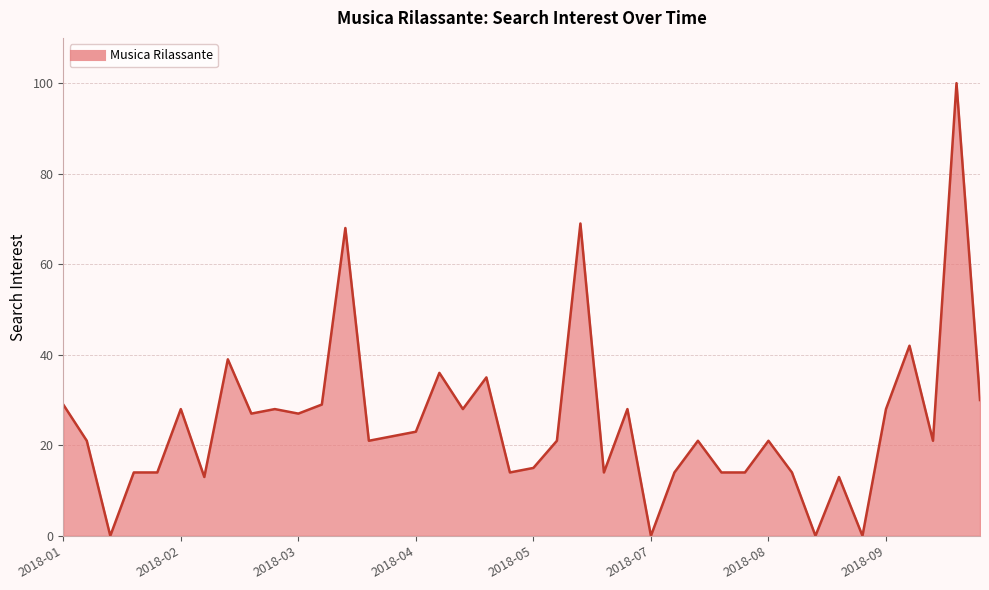

What is the difference between the maximum and minimum values?

100